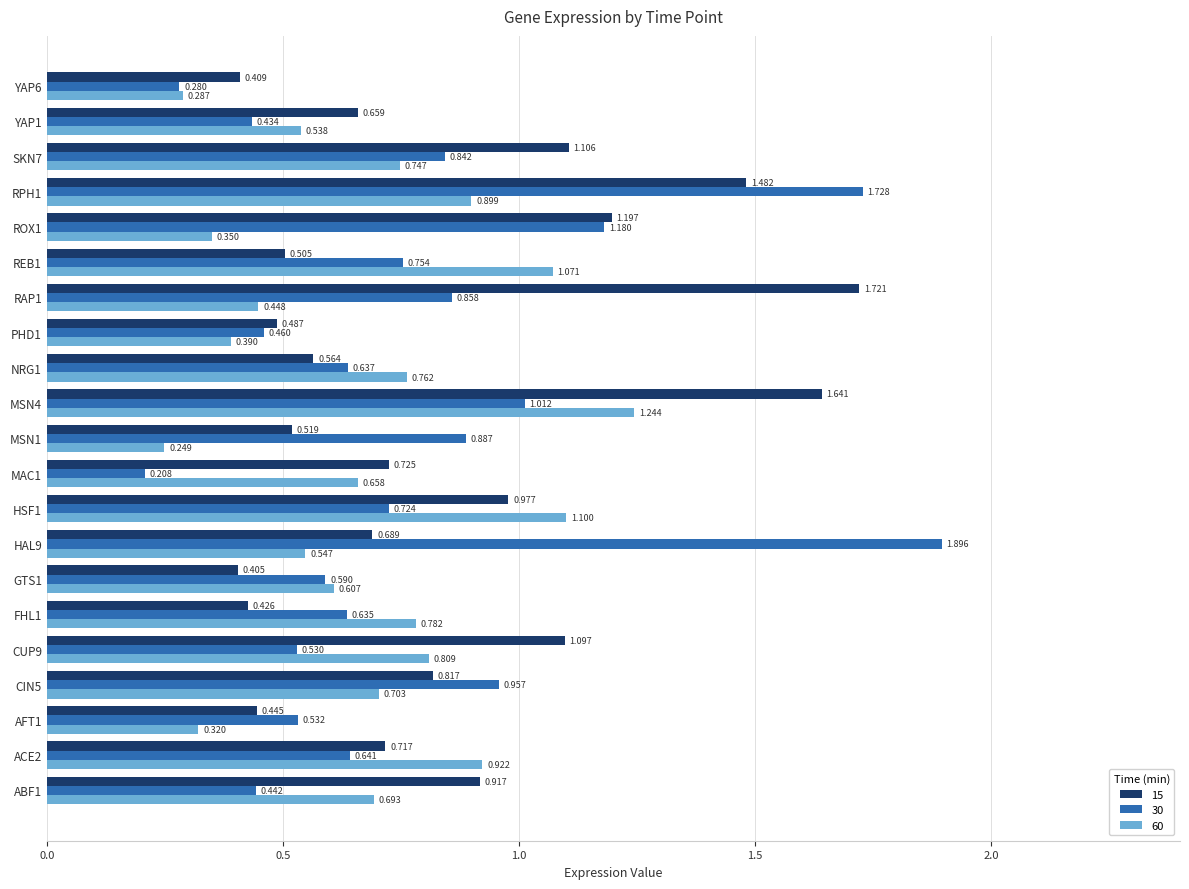

Between MSN1 and YAP6, which series saw the biggest shift?

30